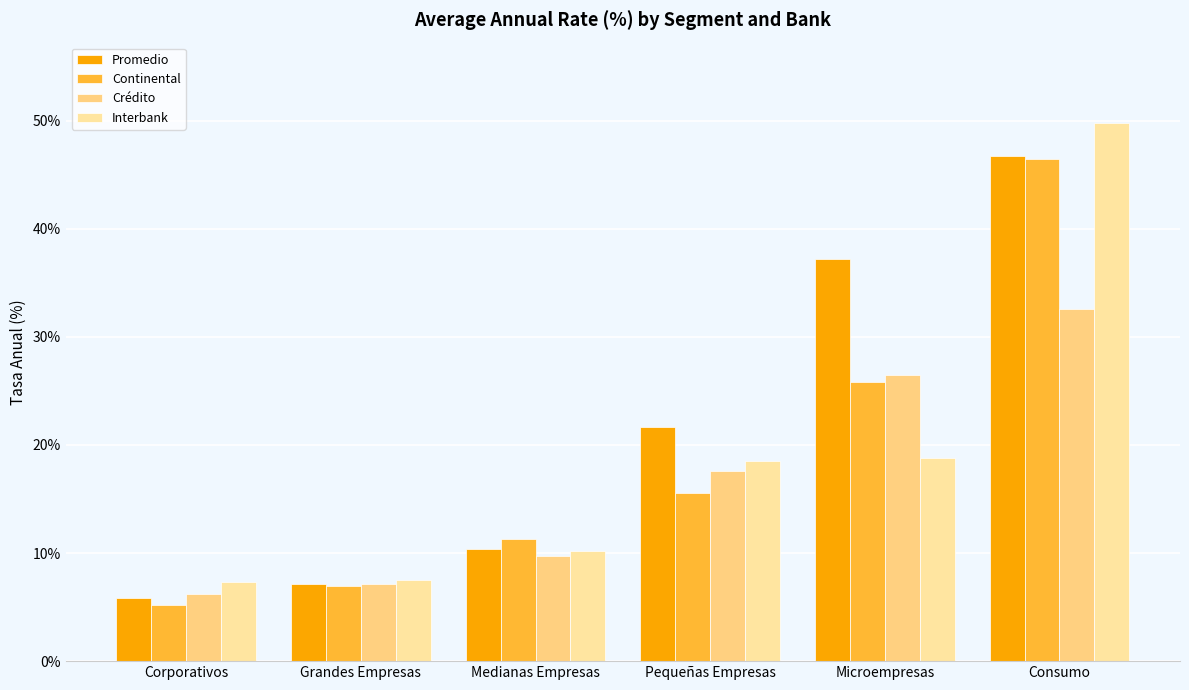

Which category has the lowest value across all series?

Corporativos